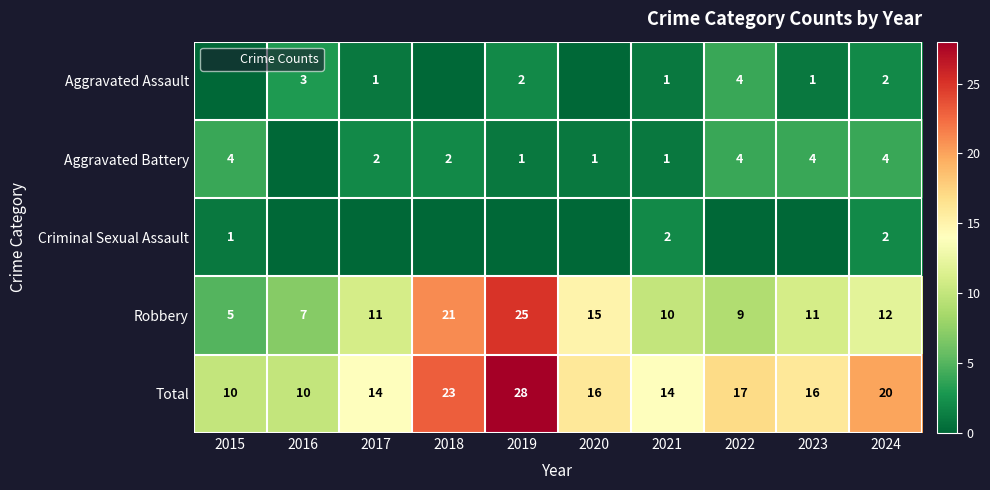

What is the difference between the second highest and second lowest values in the Aggravated Assault series?

3